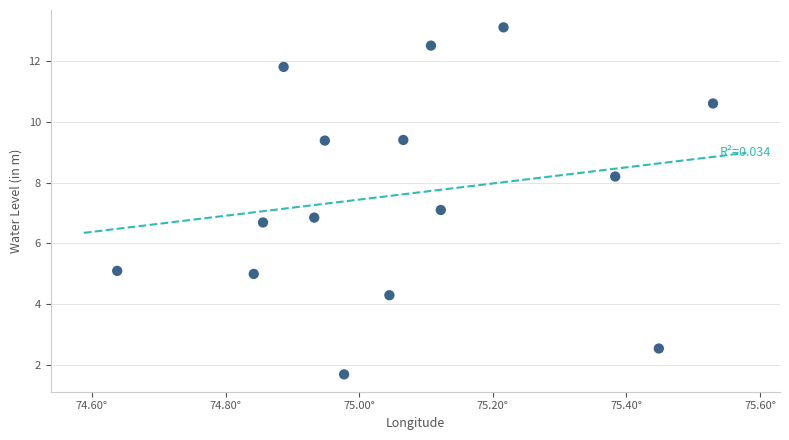

What is the range of X values (max minus min)?

0.9